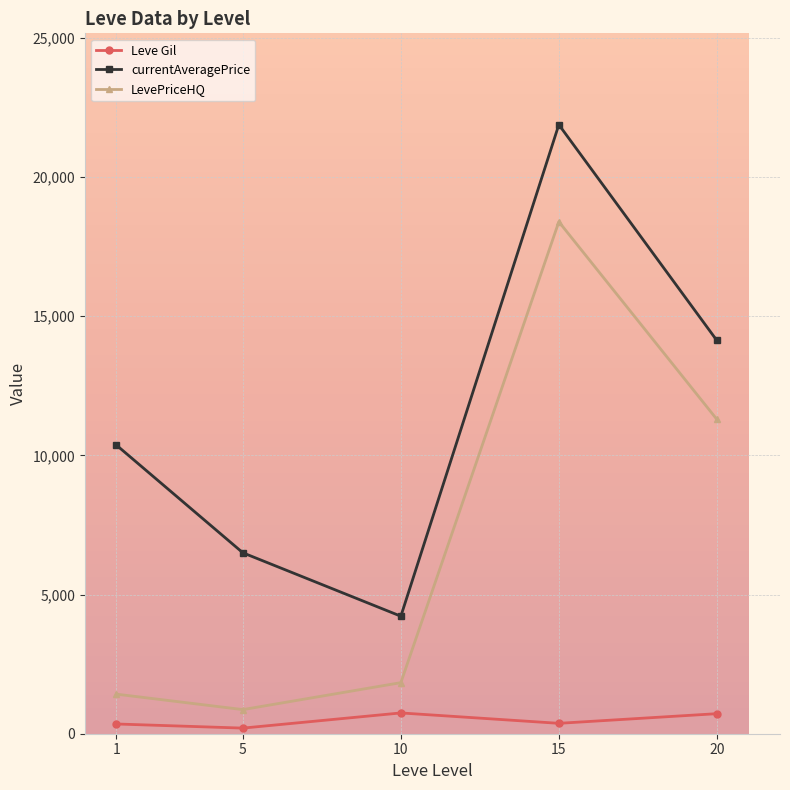

True or false: currentAveragePrice and Leve Gil cross at least once.

False